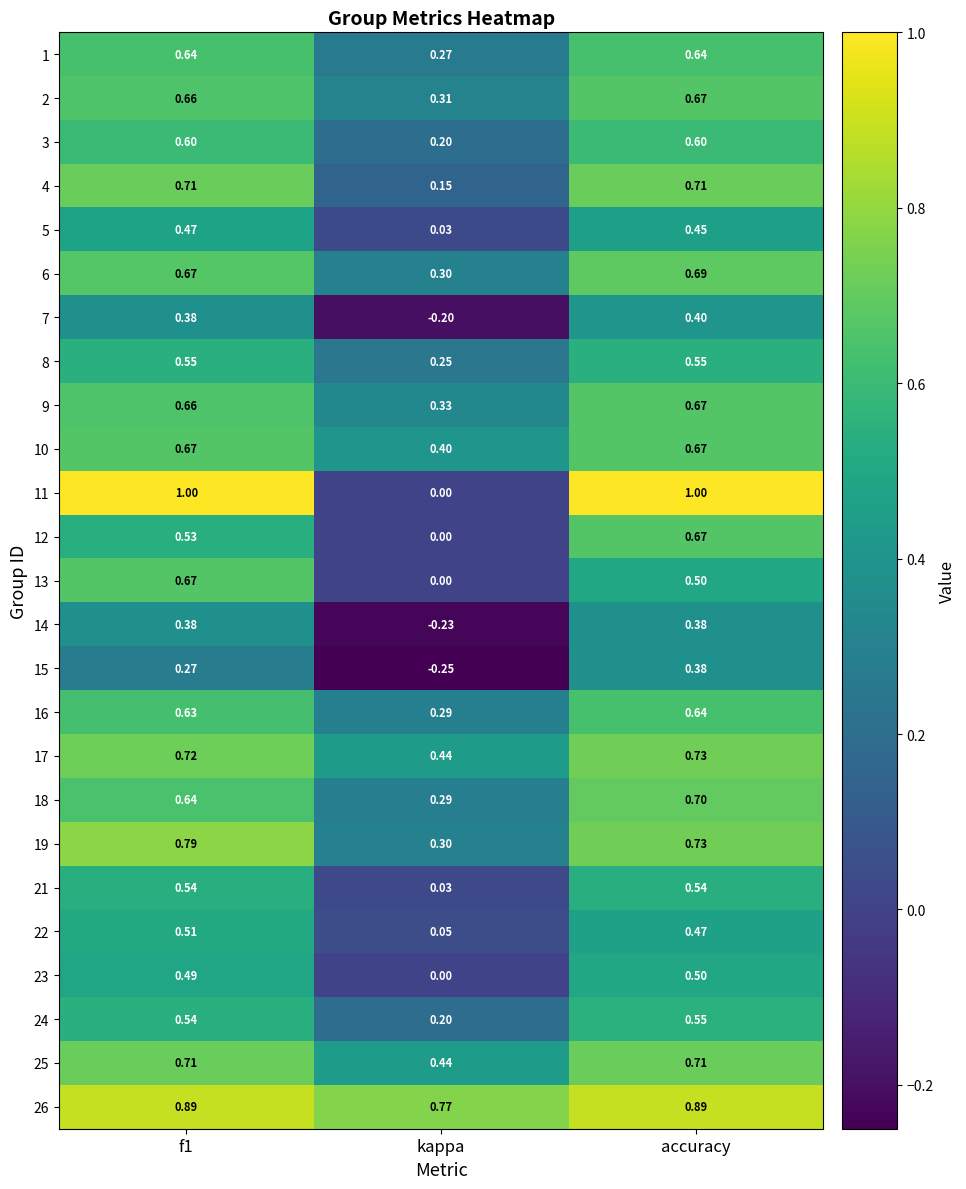

Which series has the largest range (max minus min)?

11